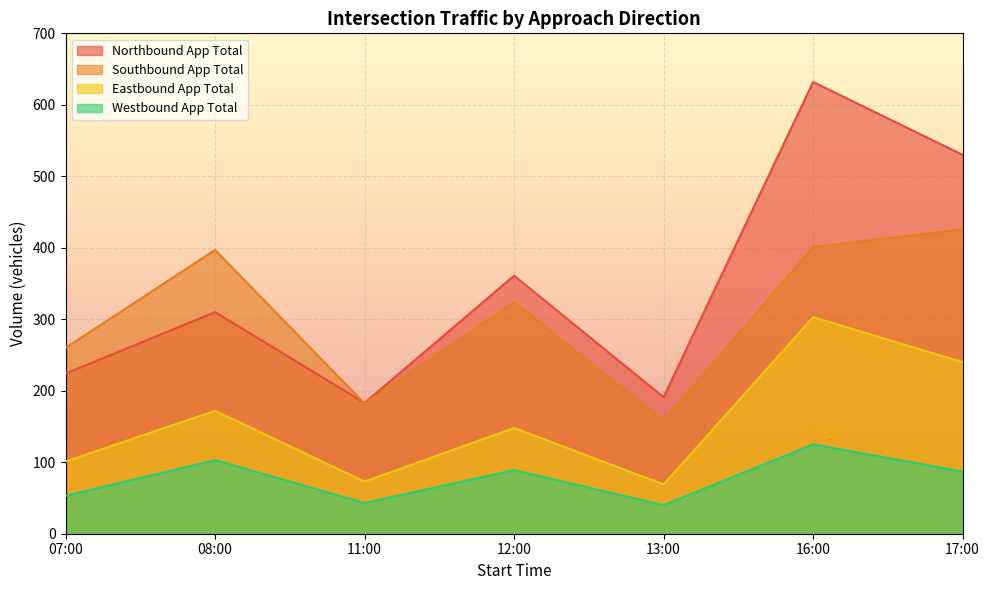

In Westbound App Total, how many points are higher than both neighbors (excluding endpoints)?

3